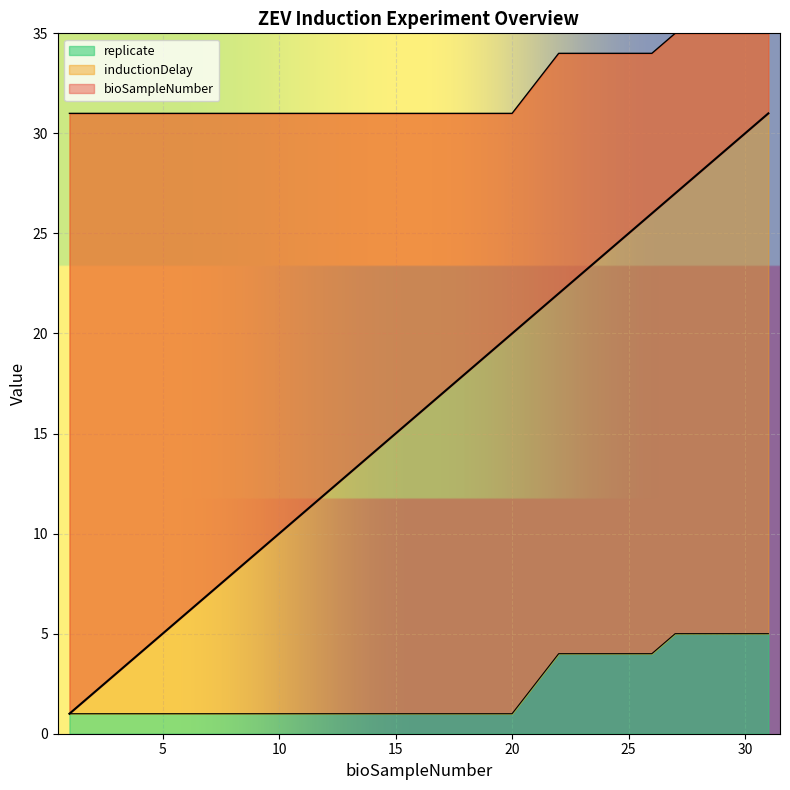

List the labels in order of replicate value, smallest first.

1, 2, 3, 4, 5, 6, 7, 9, 10, 11, 12, 13, 14, 15, 17, 18, 19, 20, 22, 23, 24, 25, 26, 27, 28, 29, 30, 31